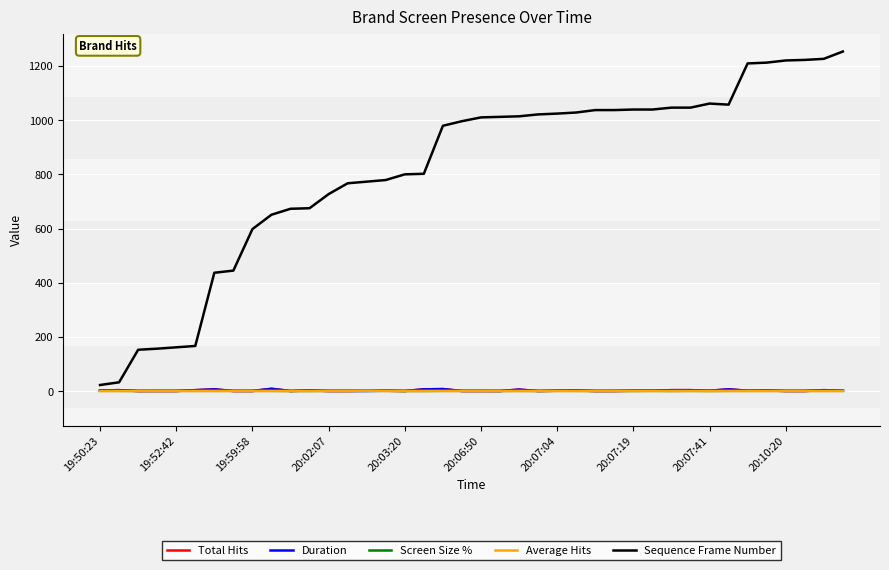

What is the maximum value shown in the chart?

1253.0